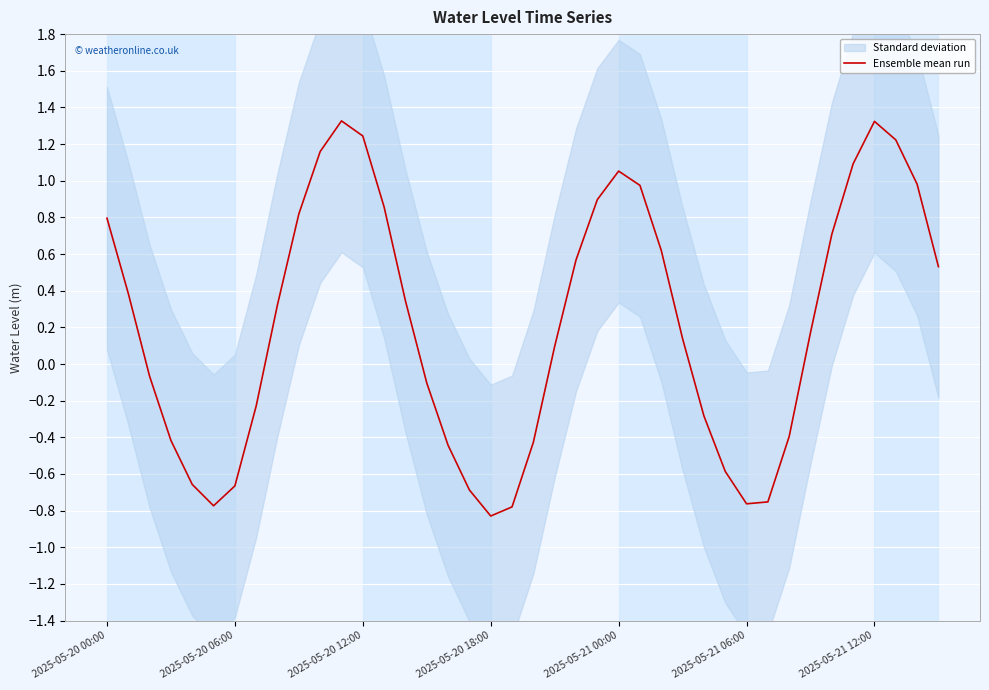

At which category does the chart reach its peak across all series?

11